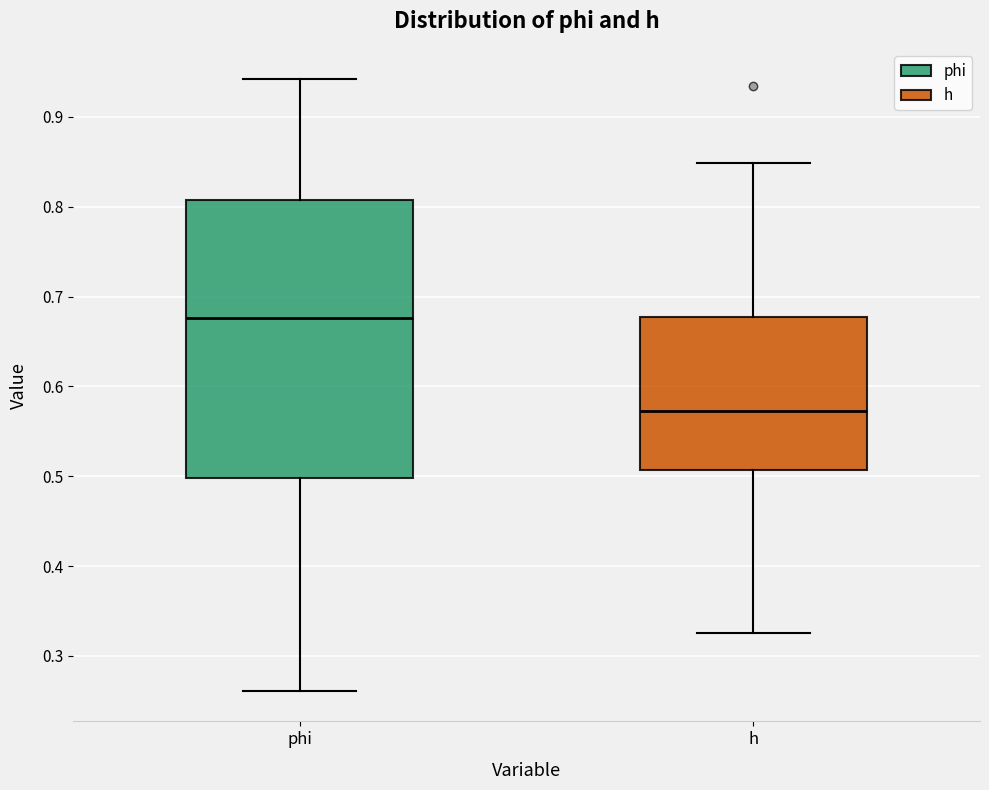

Comparing the boxes themselves (not the whiskers), which one is the tallest?

phi